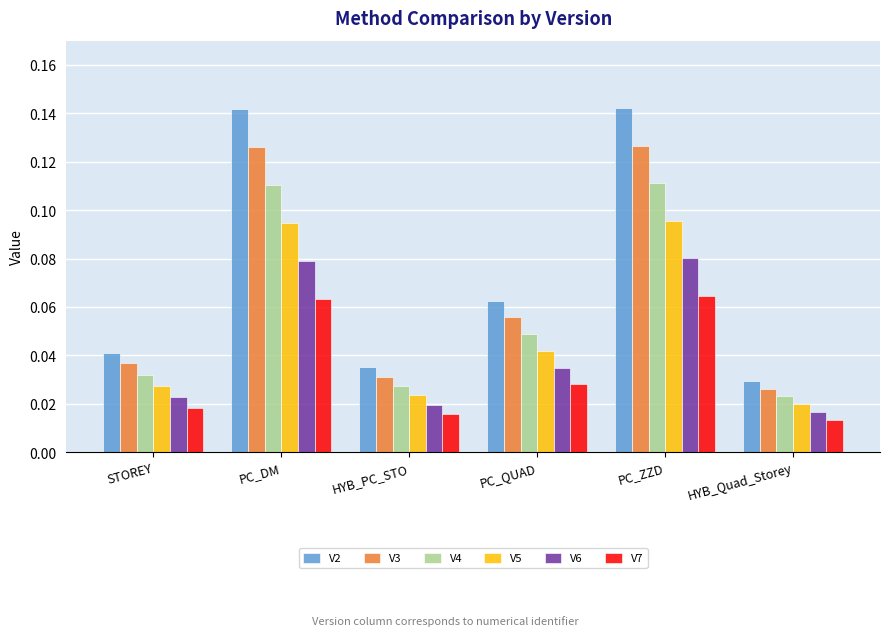

At which category does the chart reach its minimum across all series?

HYB_Quad_Storey